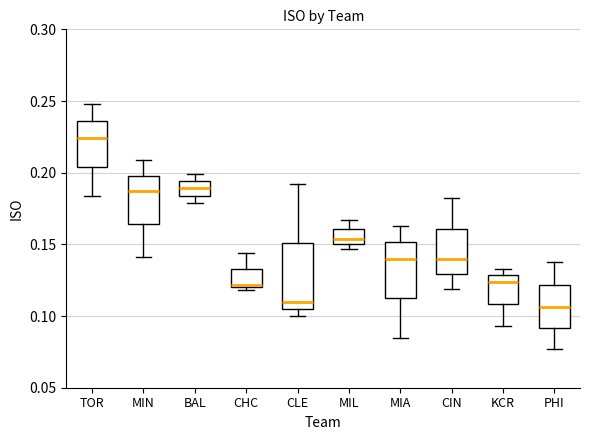

Where is the upper edge of the box for MIL on the y-axis? The values are not printed on the chart, so give them approximately, as read against the axis.

0.160